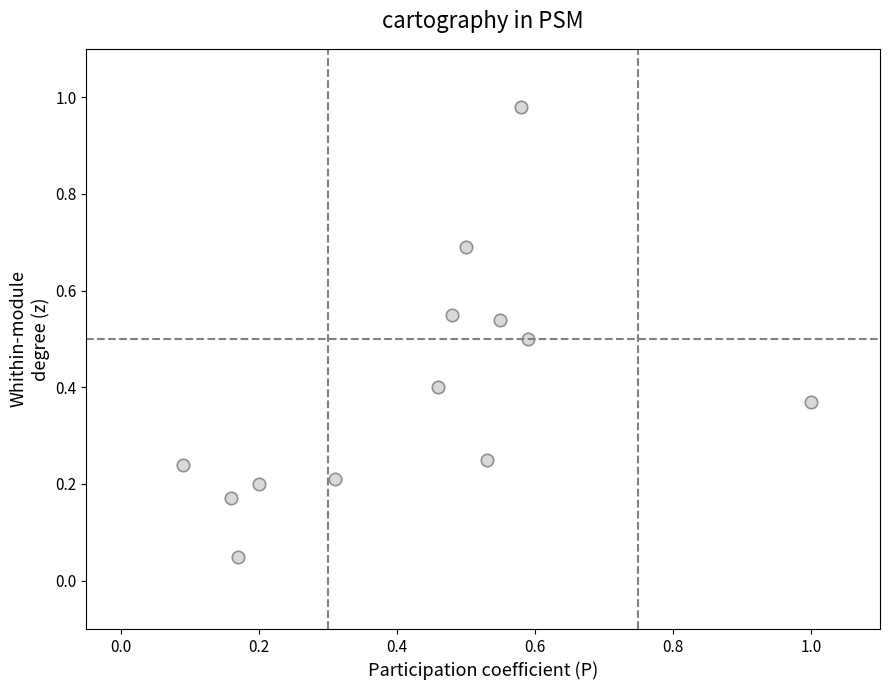

What is the range of X values (max minus min)?

0.9